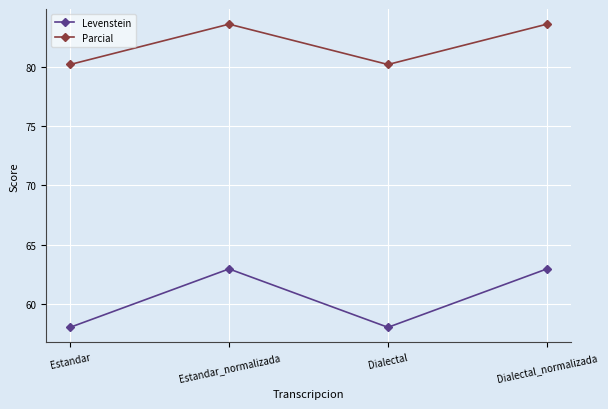

Is the value of Parcial at Dialectal_normalizada greater than the value of Levenstein at Dialectal_normalizada?

Yes